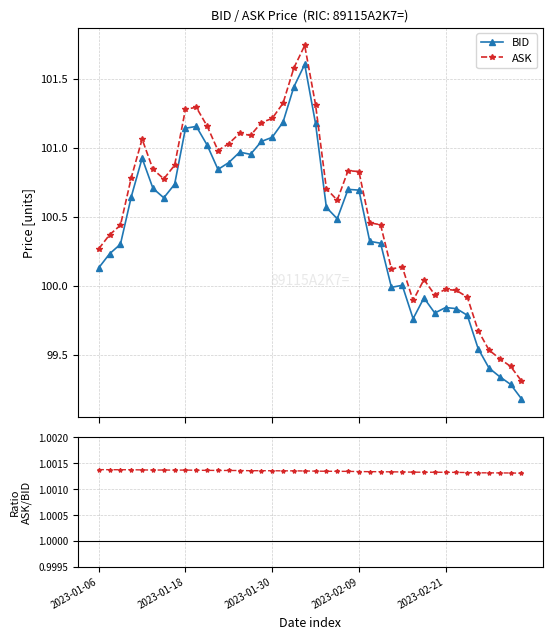

Rank the series by their maximum value, from highest to lowest.

ASK, BID, ASK / BID